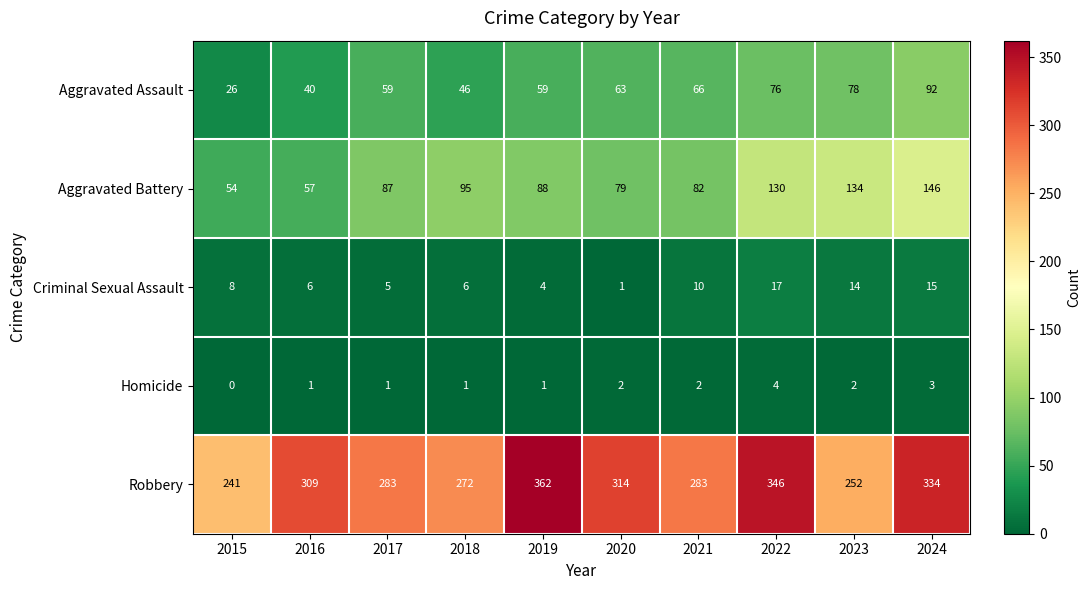

What is the approximate value of Criminal Sexual Assault at 2017, to the nearest 5?

5